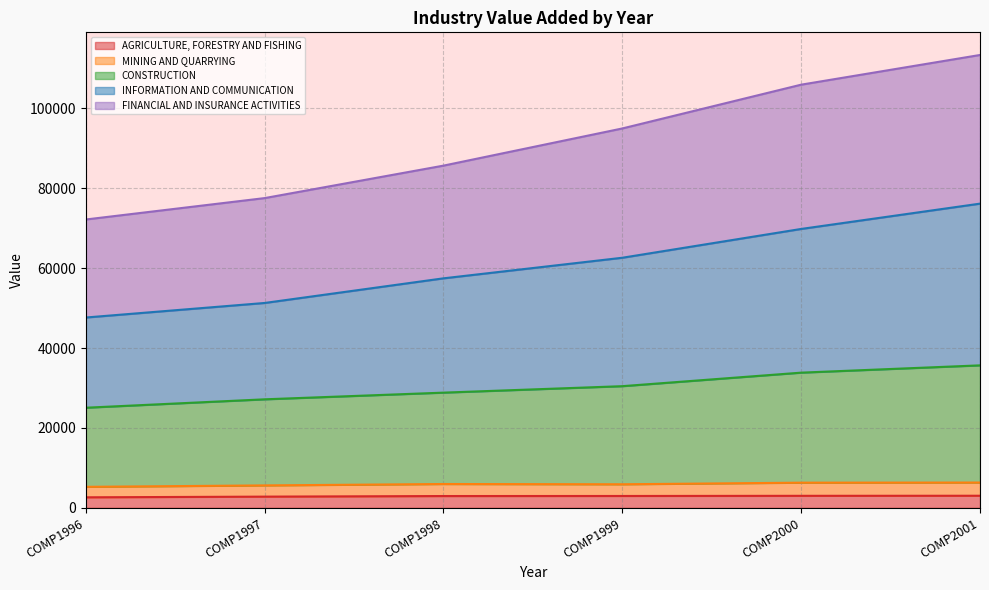

The MINING AND QUARRYING series shows 9607 at COMP2001. True or false?

False